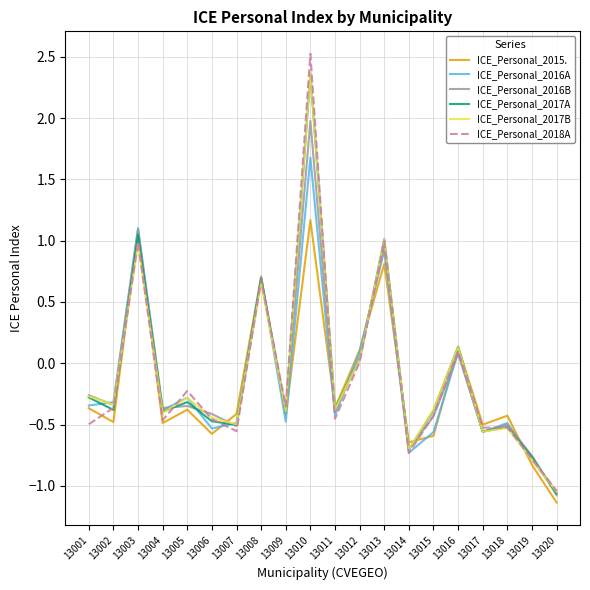

The value of ICE_Personal_2017B at 13003 is 0.4. True or false?

False